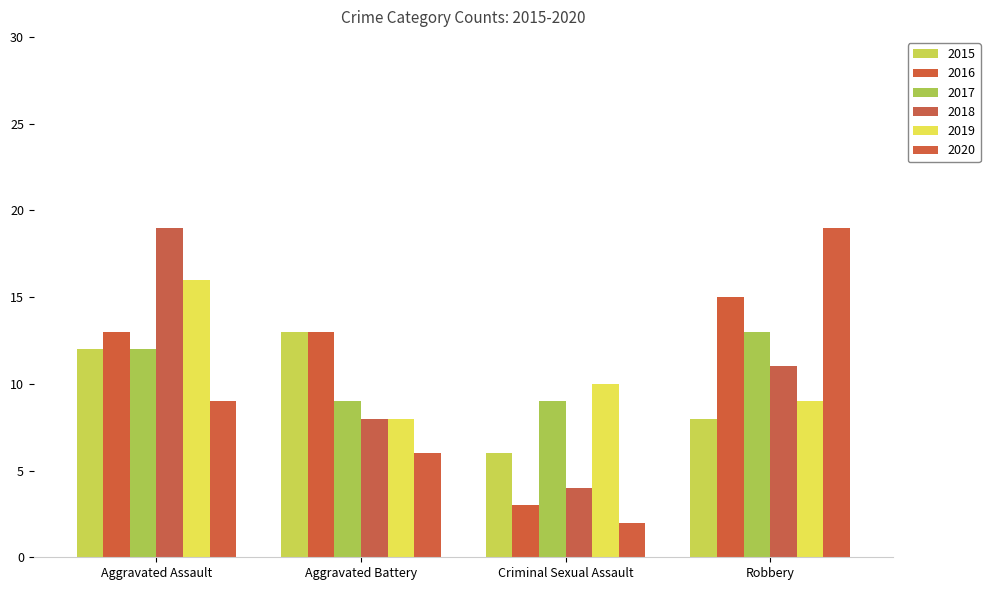

Reading left to right, transcribe all the data shown in this chart.

2015: Aggravated Assault=12	Aggravated Battery=13	Criminal Sexual Assault=6	Robbery=8
2016: Aggravated Assault=13	Aggravated Battery=13	Criminal Sexual Assault=3	Robbery=15
2017: Aggravated Assault=12	Aggravated Battery=9	Criminal Sexual Assault=9	Robbery=13
2018: Aggravated Assault=19	Aggravated Battery=8	Criminal Sexual Assault=4	Robbery=11
2019: Aggravated Assault=16	Aggravated Battery=8	Criminal Sexual Assault=10	Robbery=9
2020: Aggravated Assault=9	Aggravated Battery=6	Criminal Sexual Assault=2	Robbery=19